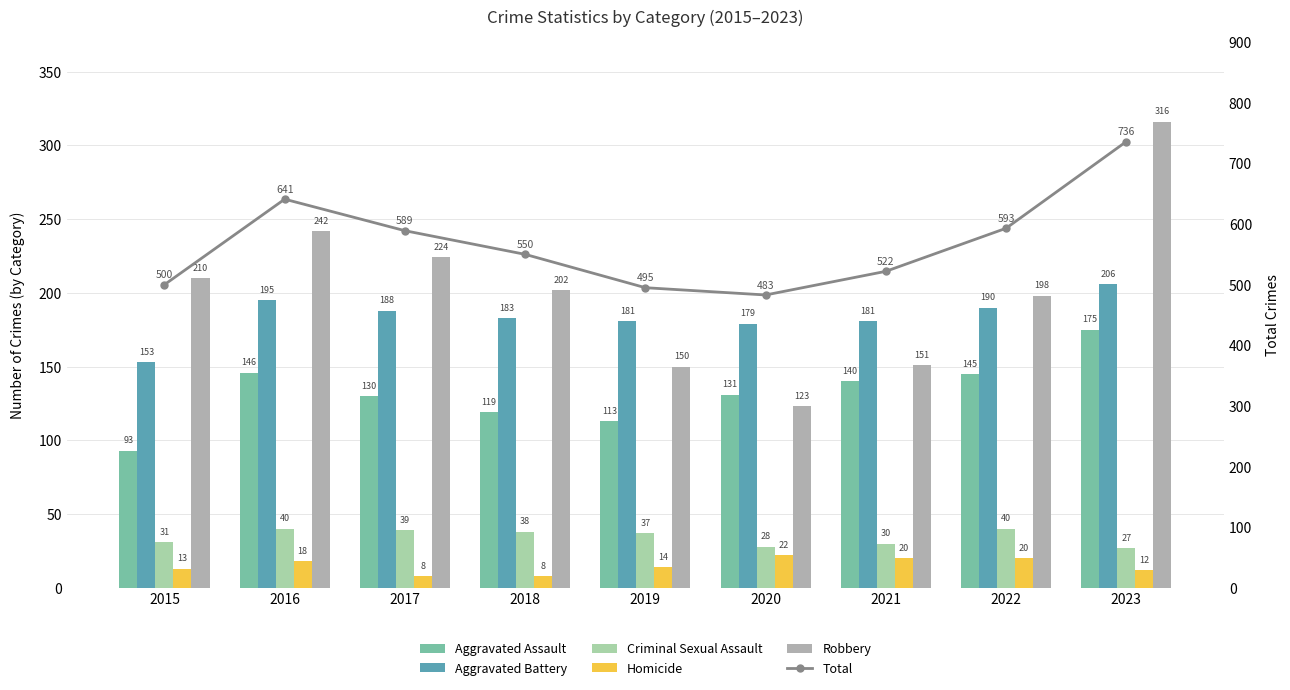

Rank the categories by Total value from lowest to highest.

2020, 2019, 2015, 2021, 2018, 2017, 2022, 2016, 2023